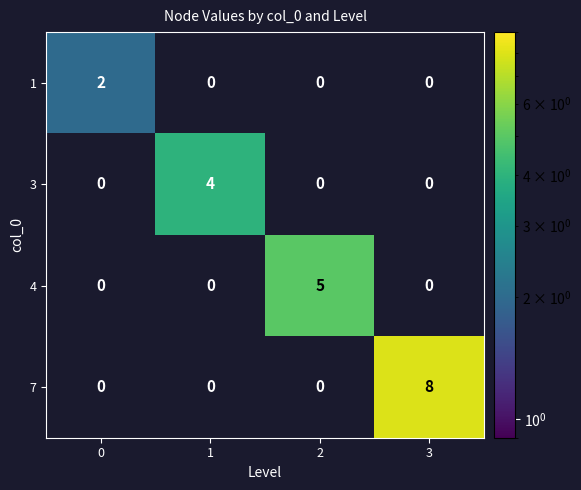

Which series has the largest range (max minus min)?

7